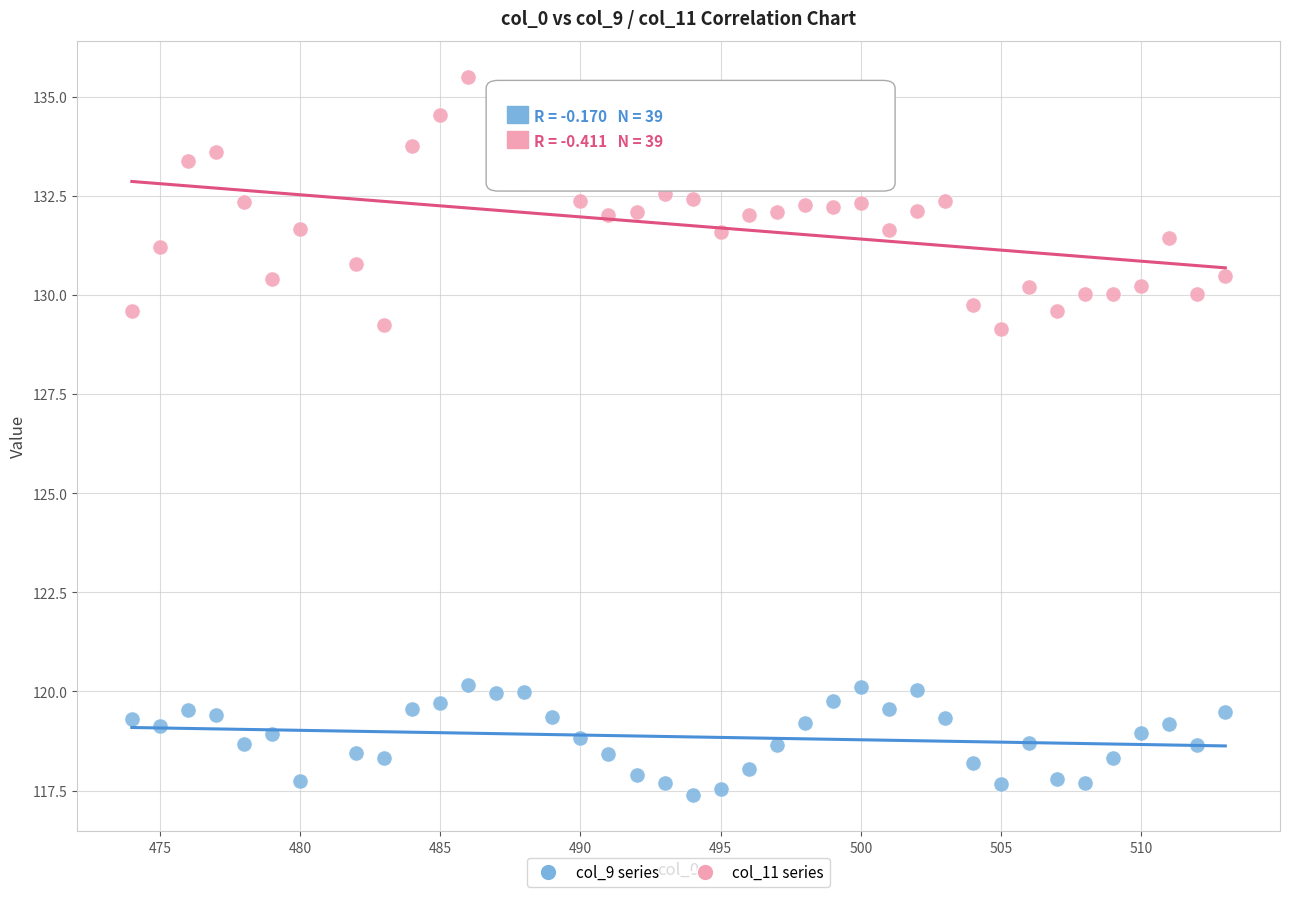

Across all data points, what is the range of Y values (max minus min)?

18.1